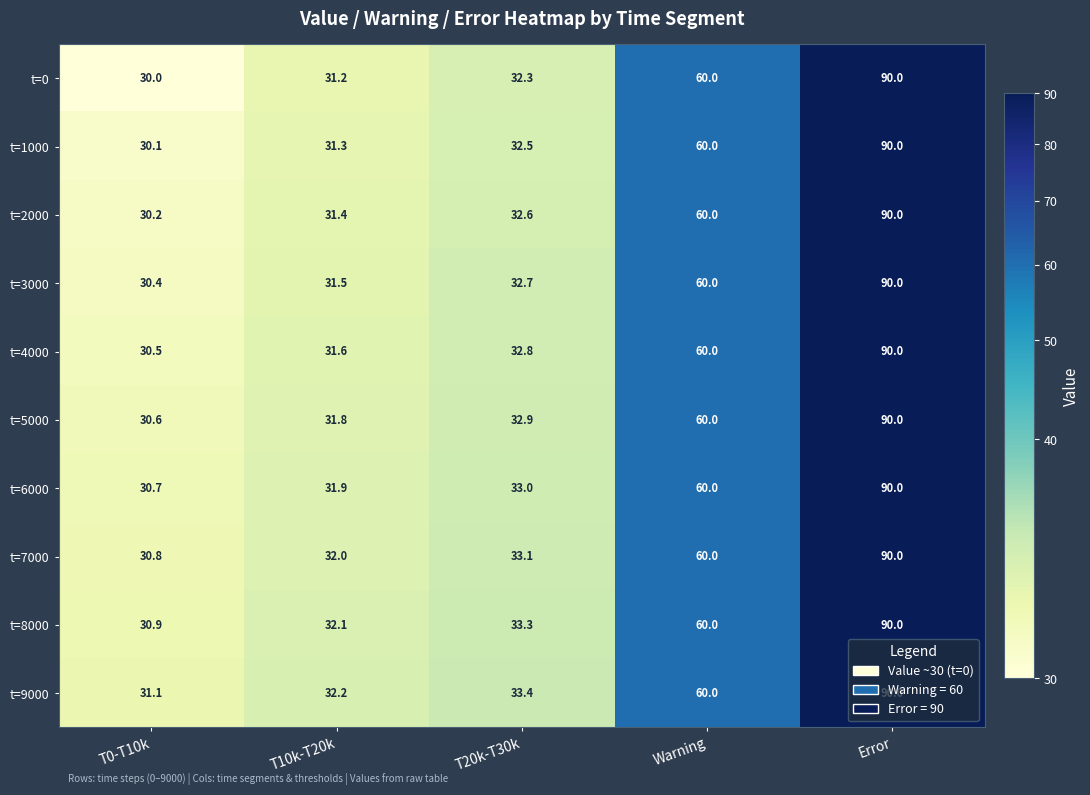

Which series changed the most between T20k-T30k and Warning?

t=0